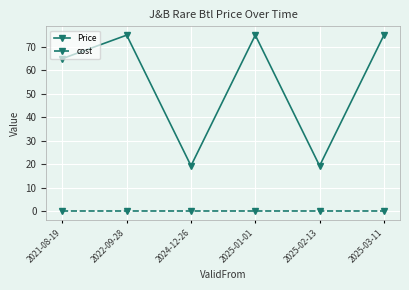

True or false: Price and cost cross at least once.

False